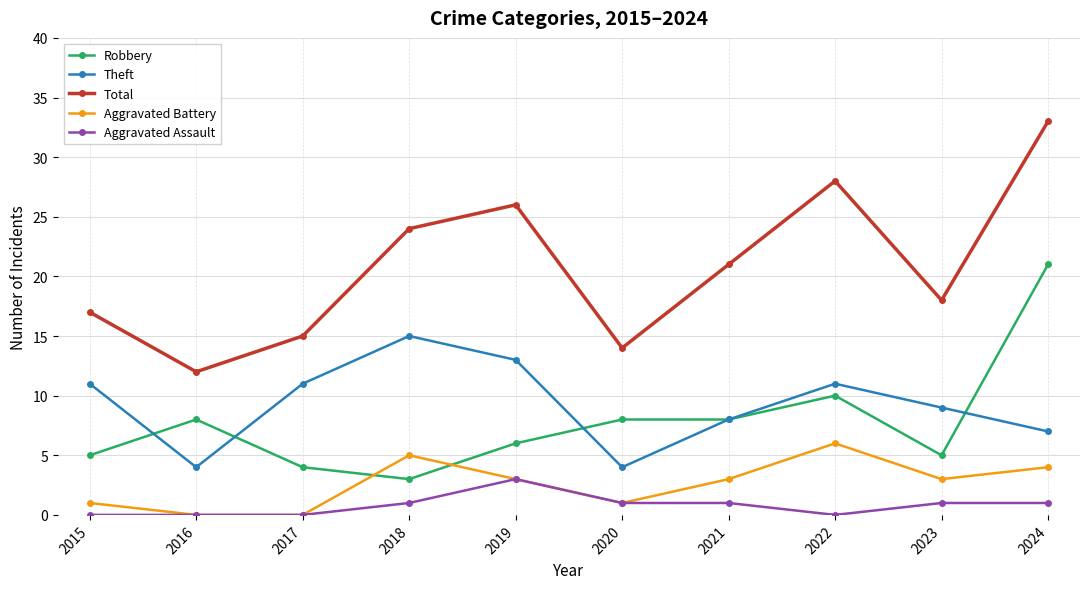

At how many categories does at least one series exceed 13?

9